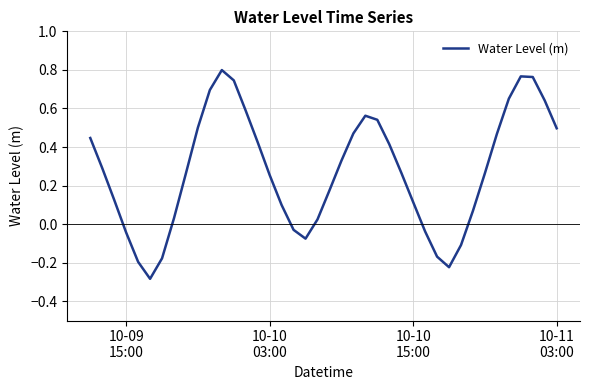

Reading right to left, transcribe all the data shown in this chart.

0.5	0.6	0.8	0.8	0.7	0.5	0.3	0.1	-0.1	-0.2	-0.2	-0.0	0.1	0.3	0.4	0.5	0.6	0.5	0.3	0.2	0.0	-0.1	-0.0	0.1	0.3	0.4	0.6	0.7	0.8	0.7	0.5	0.3	0.0	-0.2	-0.3	-0.2	-0.0	0.1	0.3	0.4